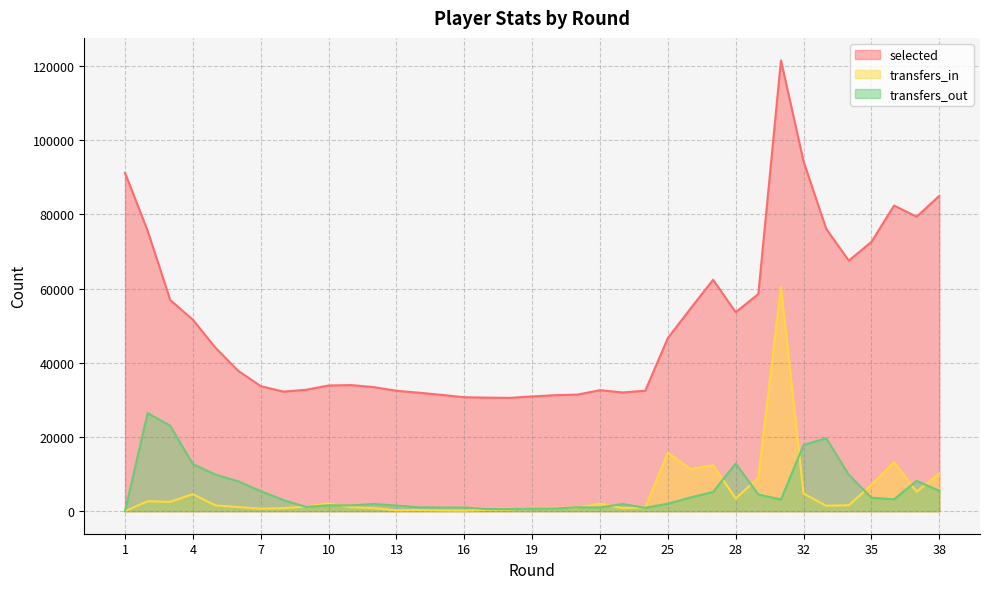

True or false: selected has more than 2 interior local peaks.

True